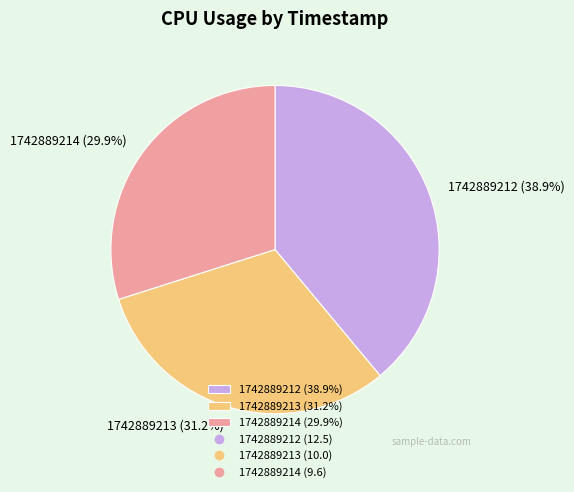

Is 1742889212 the majority of the pie?

No